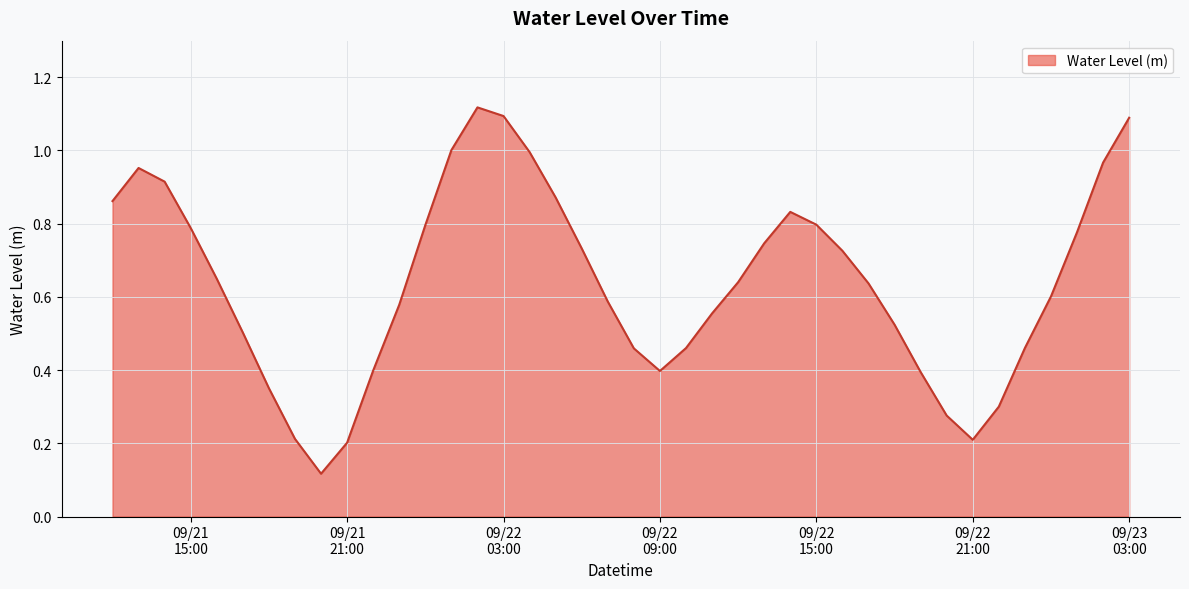

Does the chart have visible grid lines?

Yes